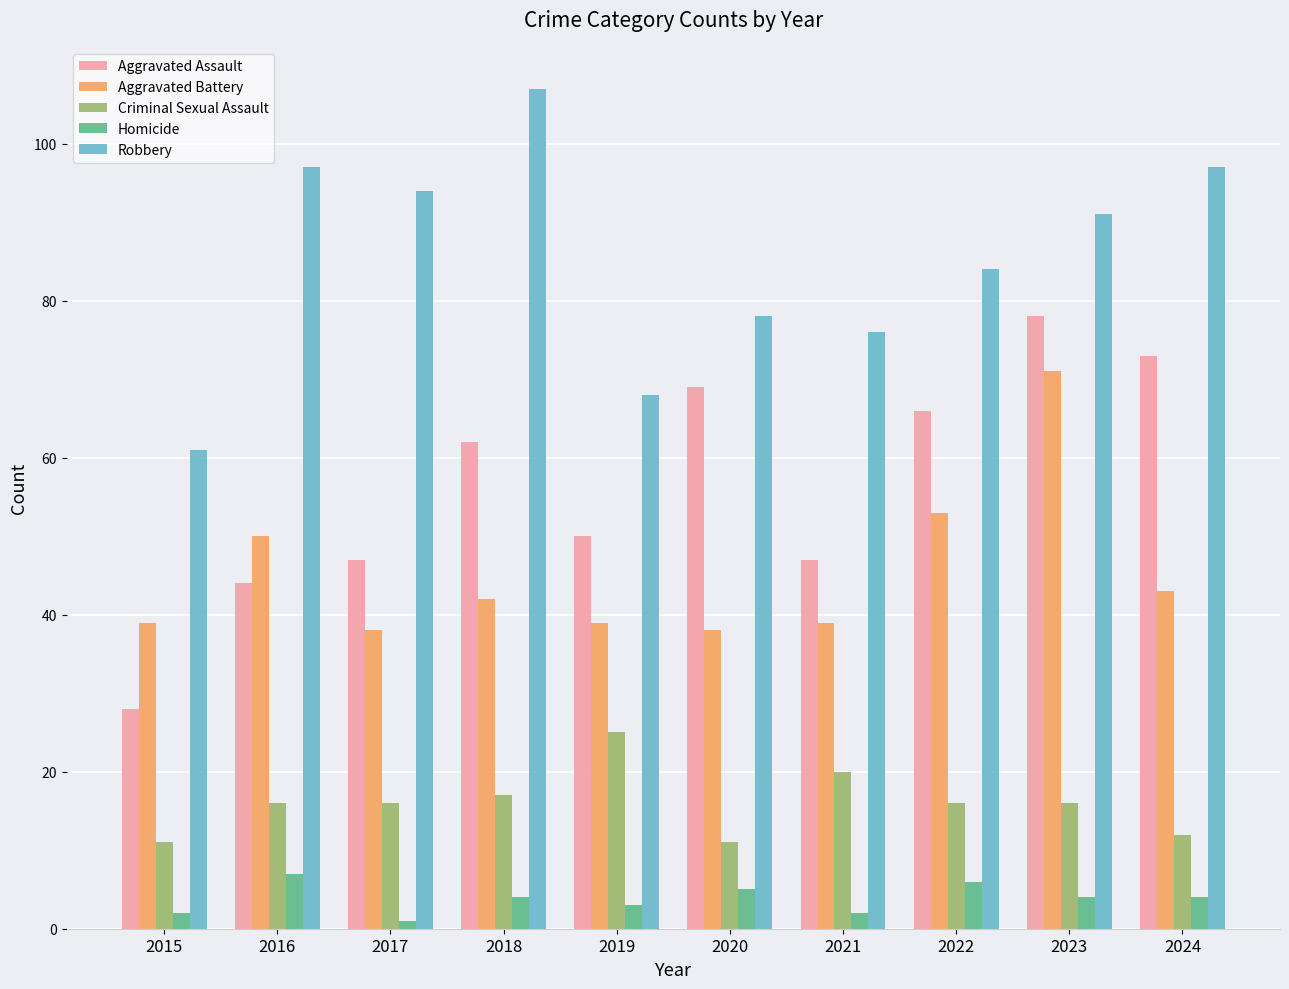

Are the bars horizontal?

No